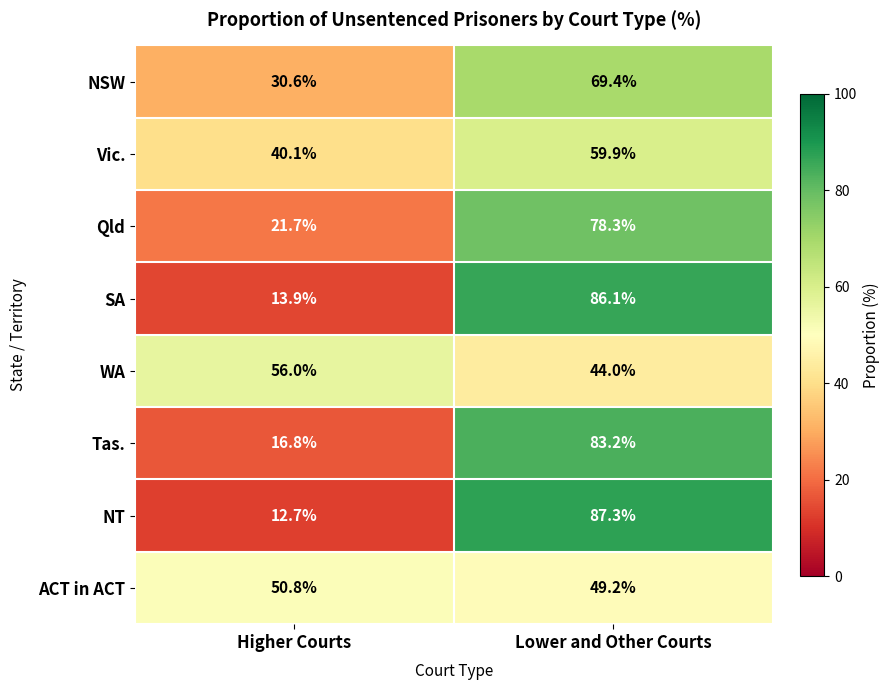

Count the number of categories in the chart.

2